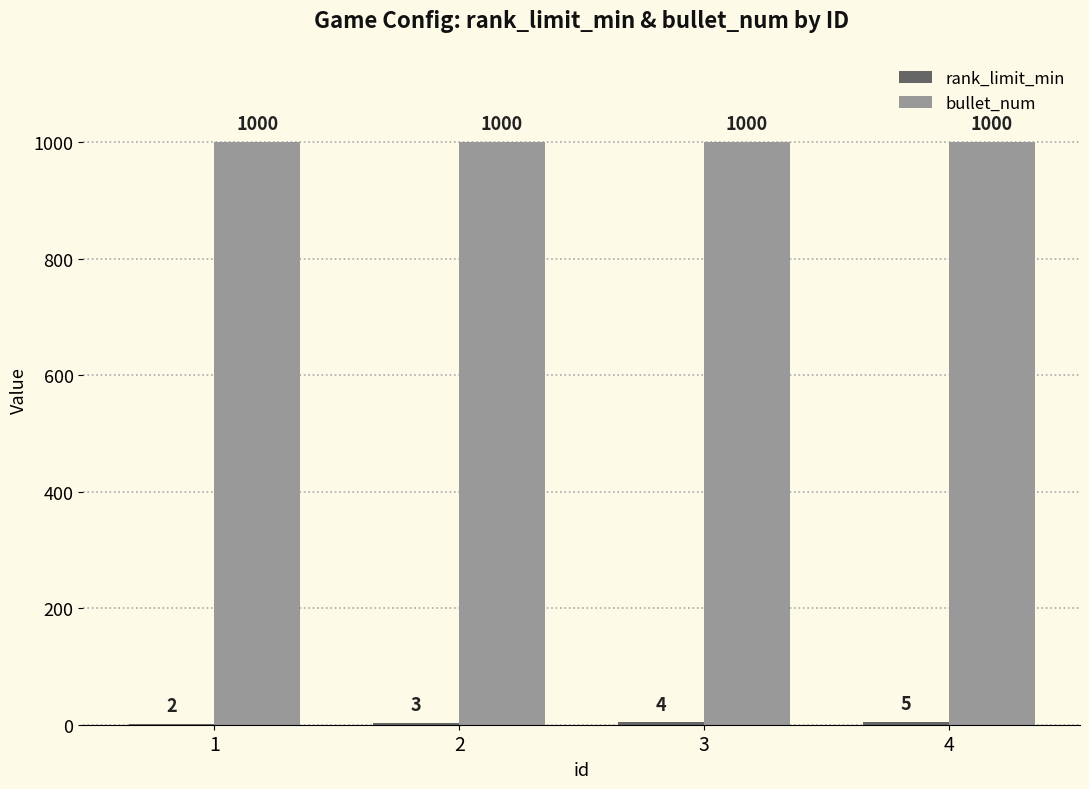

True or false: bullet_num has a value of 1000 at 2.

True